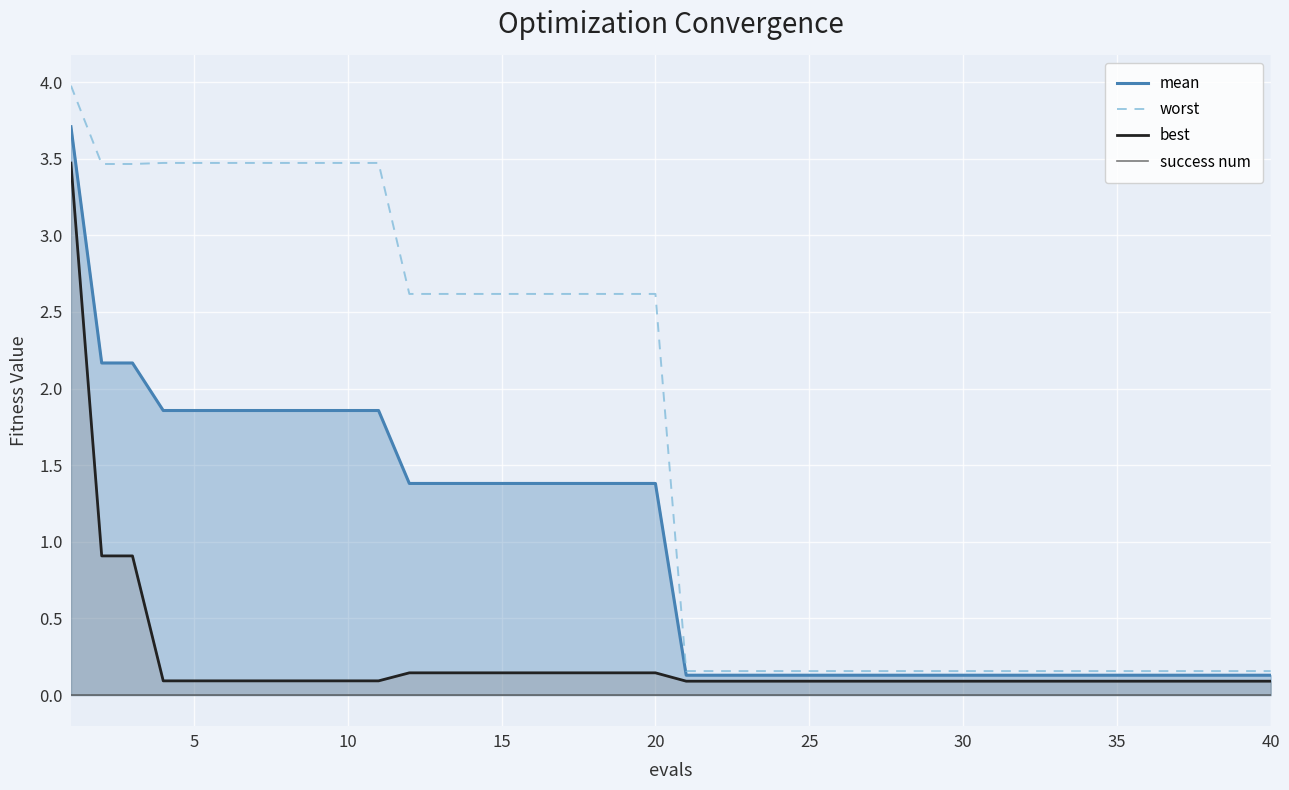

Reading left to right, what are all the values shown in this chart?

mean: 3.7	2.2	2.2	1.9	1.9	1.9	1.9	1.9	1.9	1.9	1.9	1.4	1.4	1.4	1.4	1.4	1.4	1.4	1.4	1.4	0.1	0.1	0.1	0.1	0.1	0.1	0.1	0.1	0.1	0.1	0.1	0.1	0.1	0.1	0.1	0.1	0.1	0.1	0.1	0.1
worst: 4.0	3.5	3.5	3.5	3.5	3.5	3.5	3.5	3.5	3.5	3.5	2.6	2.6	2.6	2.6	2.6	2.6	2.6	2.6	2.6	0.2	0.2	0.2	0.2	0.2	0.2	0.2	0.2	0.2	0.2	0.2	0.2	0.2	0.2	0.2	0.2	0.2	0.2	0.2	0.2
best: 3.5	0.9	0.9	0.1	0.1	0.1	0.1	0.1	0.1	0.1	0.1	0.1	0.1	0.1	0.1	0.1	0.1	0.1	0.1	0.1	0.1	0.1	0.1	0.1	0.1	0.1	0.1	0.1	0.1	0.1	0.1	0.1	0.1	0.1	0.1	0.1	0.1	0.1	0.1	0.1
success num: 0.0	0.0	0.0	0.0	0.0	0.0	0.0	0.0	0.0	0.0	0.0	0.0	0.0	0.0	0.0	0.0	0.0	0.0	0.0	0.0	0.0	0.0	0.0	0.0	0.0	0.0	0.0	0.0	0.0	0.0	0.0	0.0	0.0	0.0	0.0	0.0	0.0	0.0	0.0	0.0